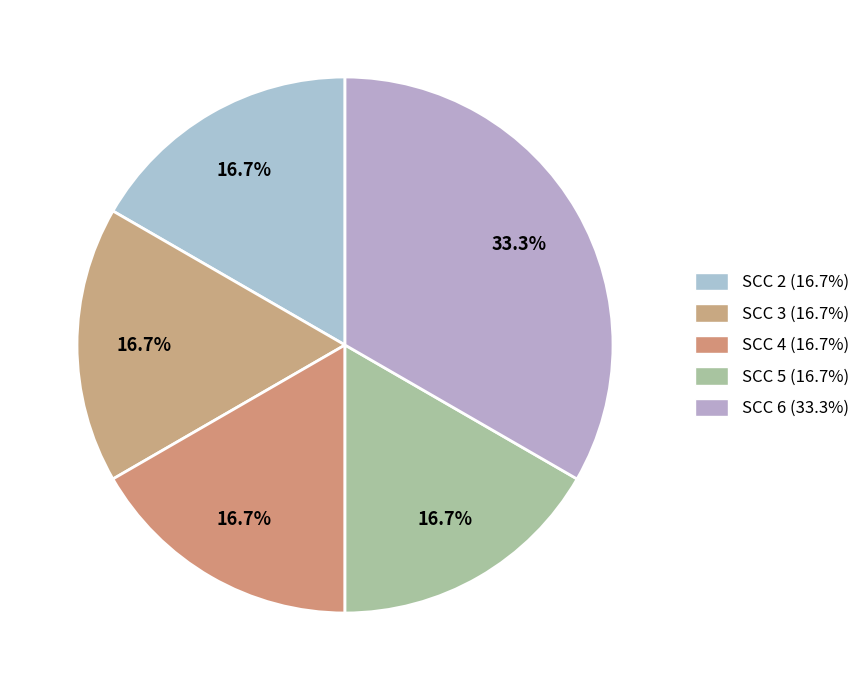

What is the ratio of the value at SCC 4 to the value at SCC 2?

1.0